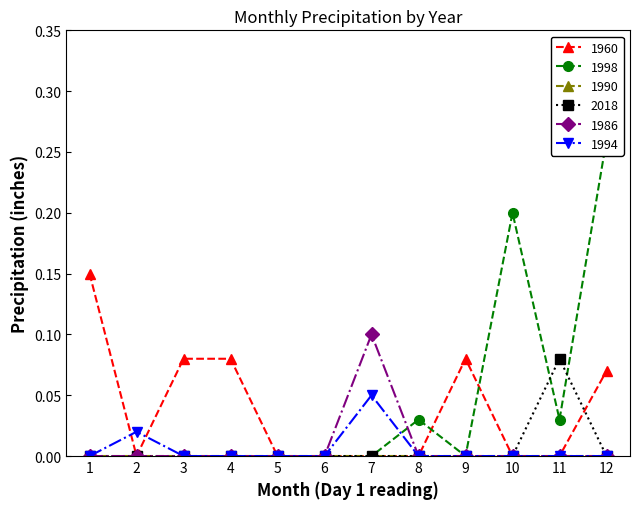

How many 1994 values are between 0 and 1?

12